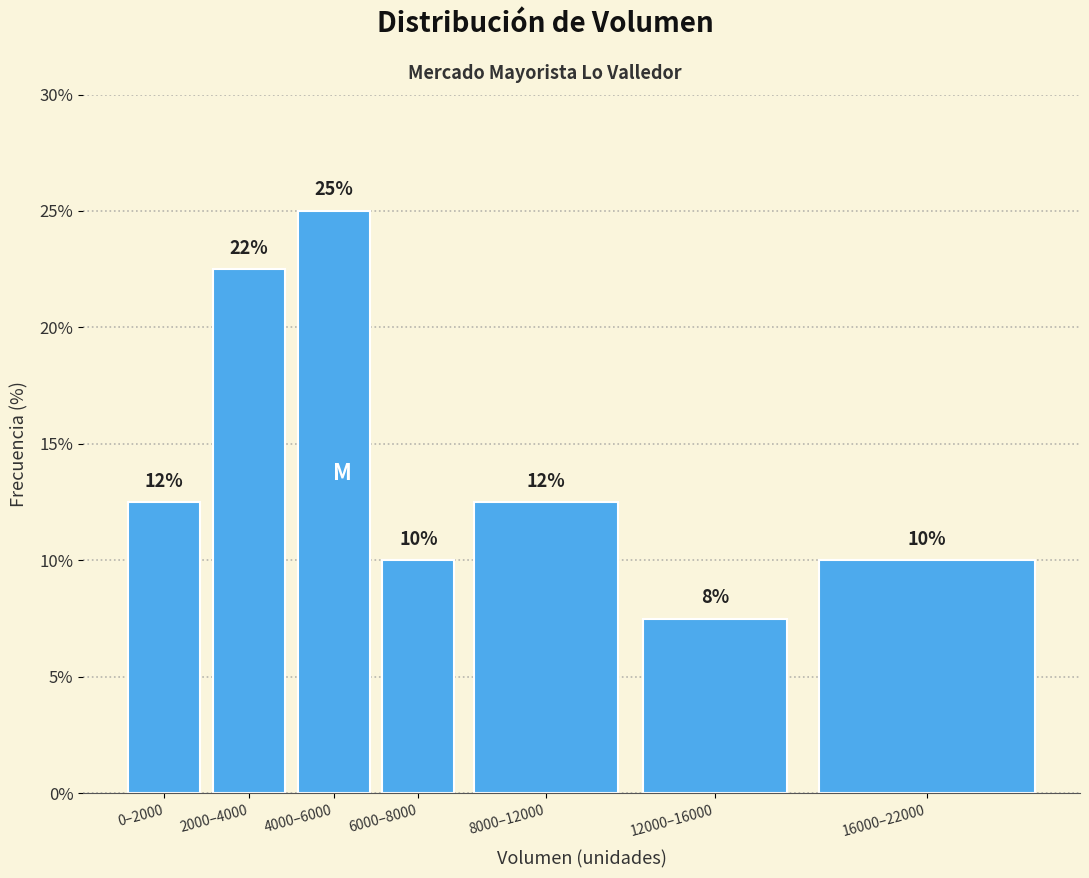

Are the bars horizontal?

No